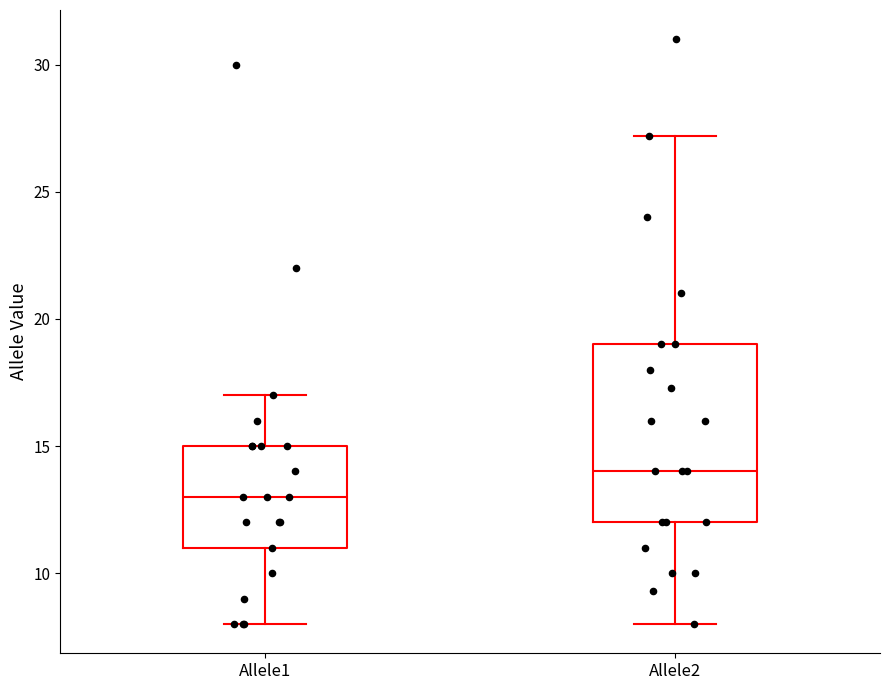

Reading left to right, read every box against the y-axis: the position of its median line, the range the box covers, and the ends of its whiskers. The values are not printed on the chart, so give them approximately, as read against the axis.

Allele1: median 13, box 11 to 15, whiskers 8 to 17
Allele2: median 14, box 12 to 19, whiskers 8 to 27